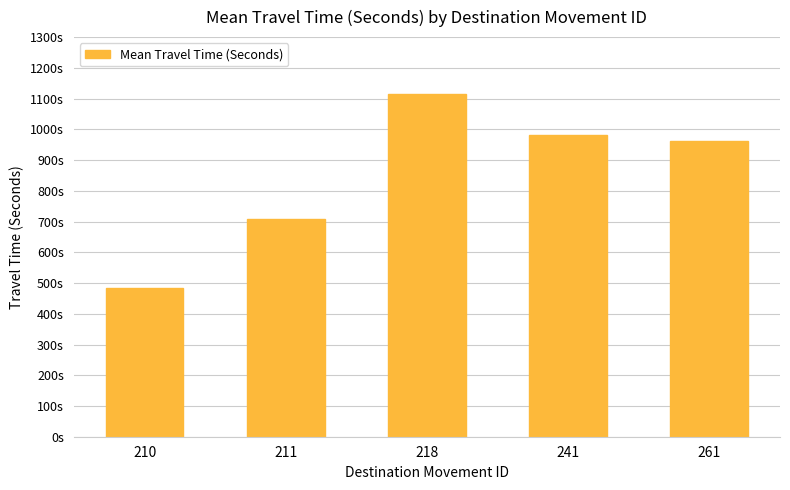

Rank the categories by value from lowest to highest.

210, 211, 261, 241, 218